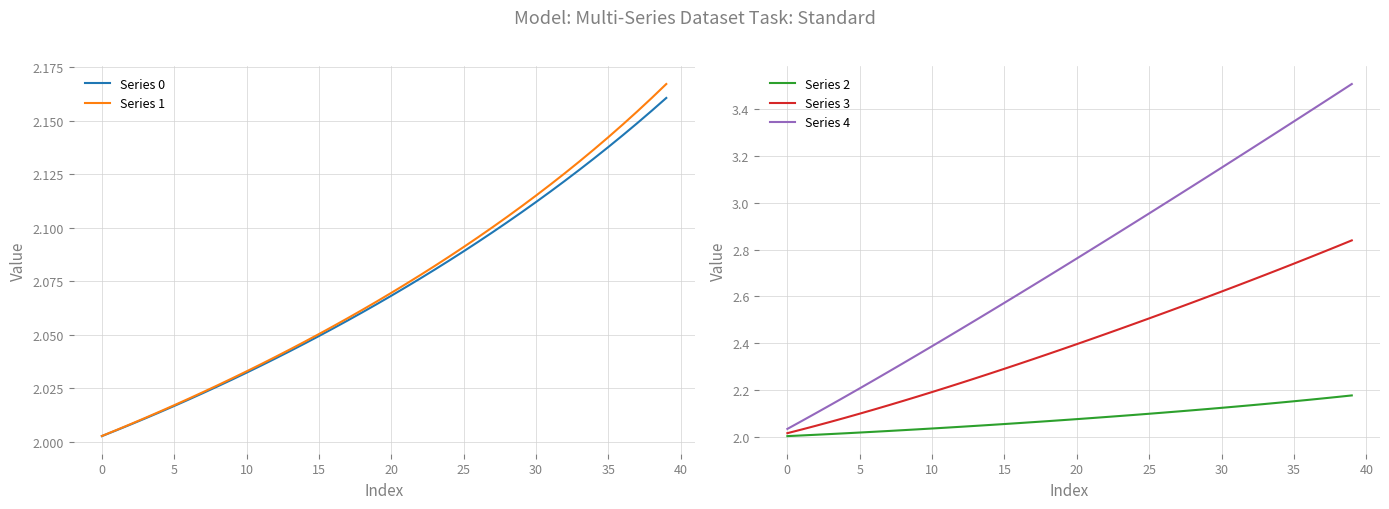

How many lines are shown in the chart?

5